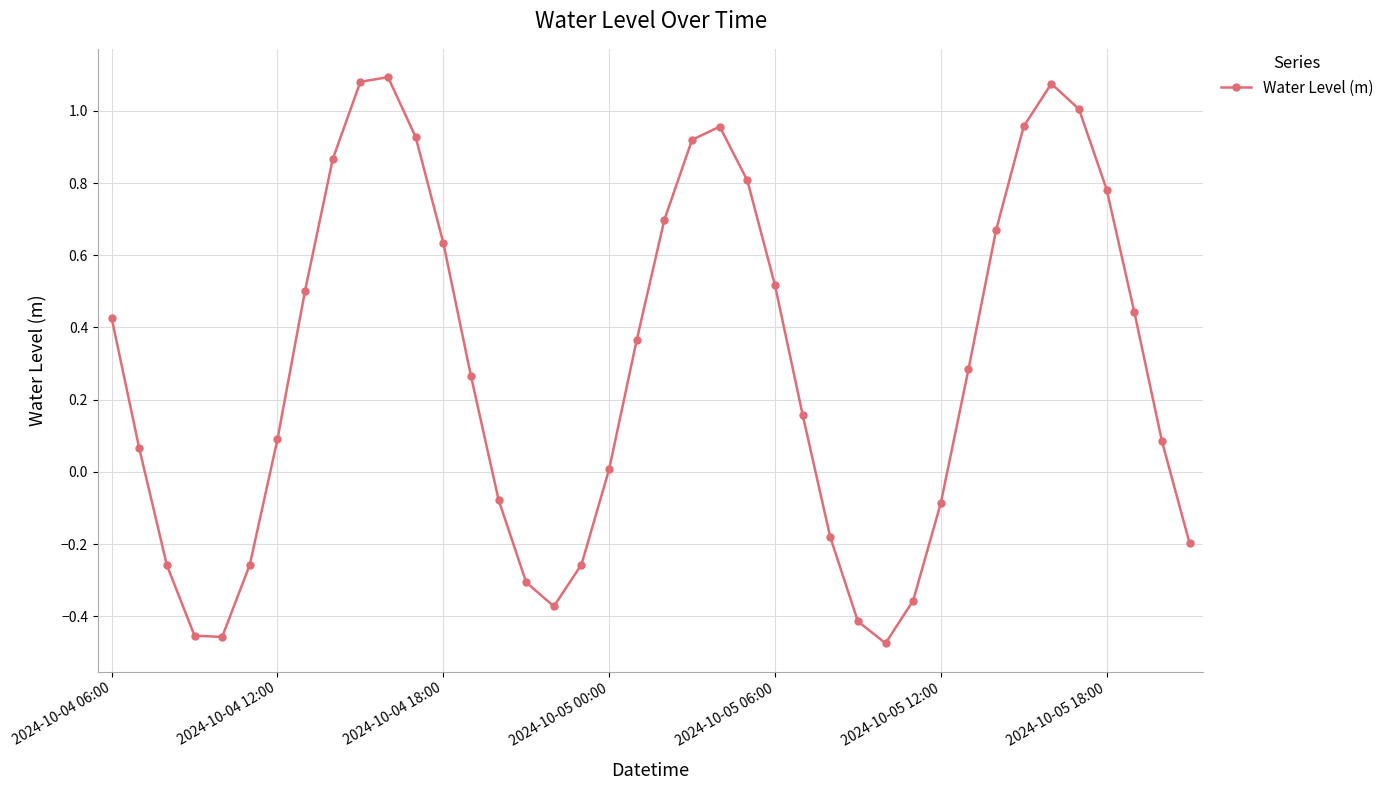

What is the difference between the maximum and minimum values?

1.6